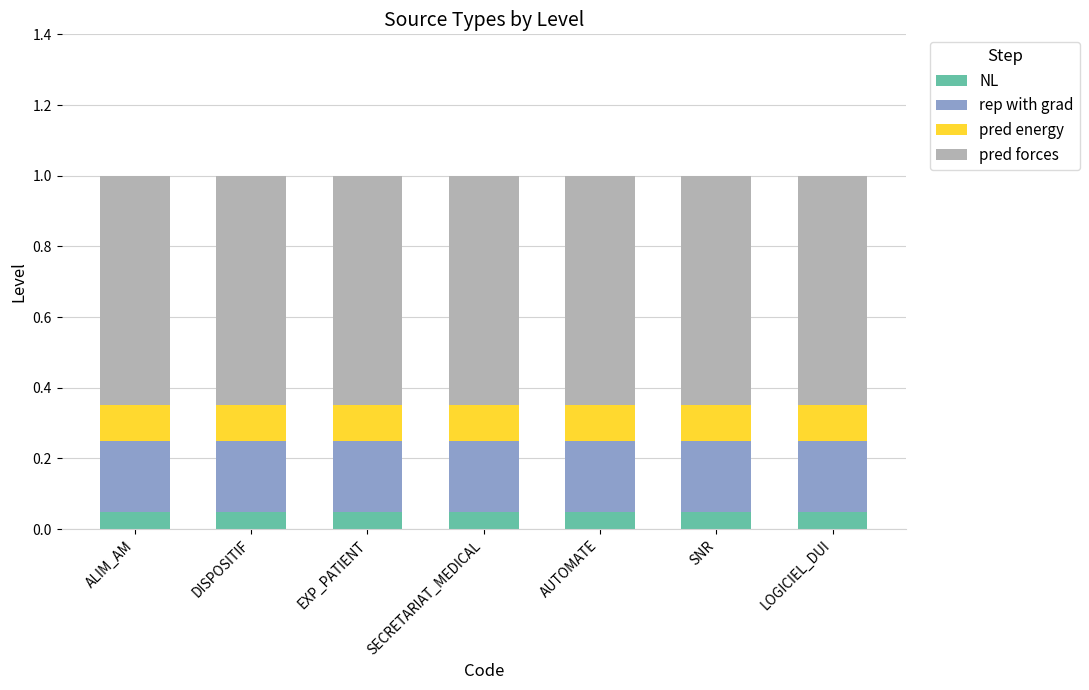

The NL series shows 0.1 at ALIM_AM. True or false?

True